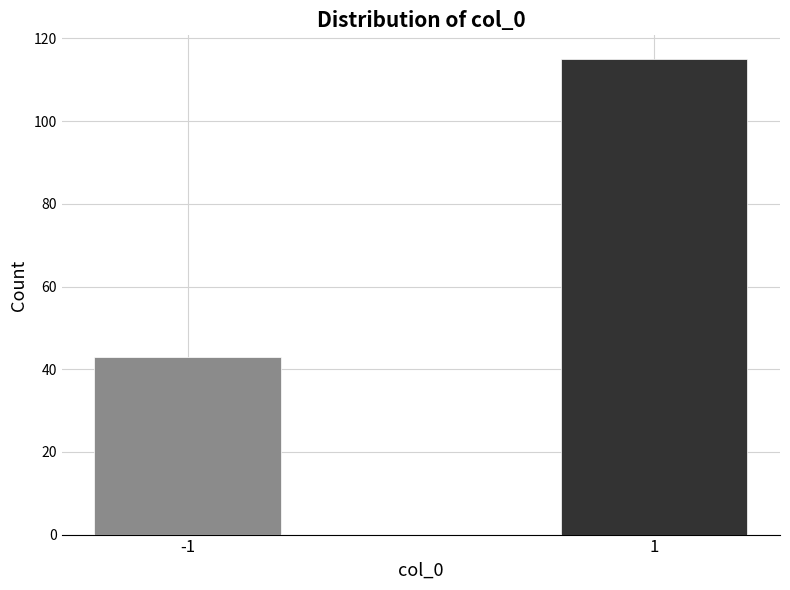

Reading left to right, transcribe all the data shown in this chart.

43	115